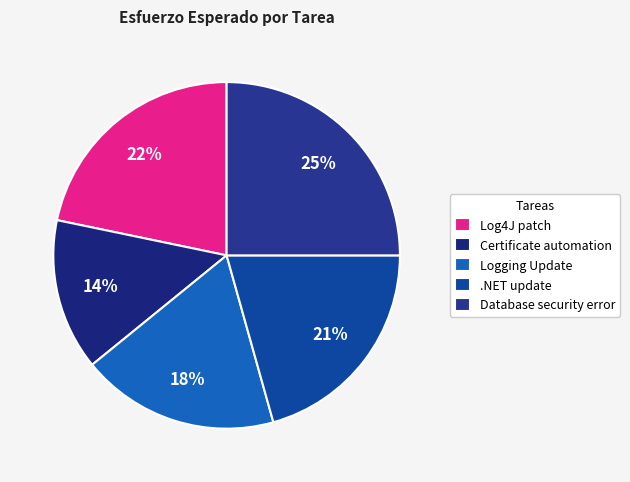

How many segments does this pie chart have?

5